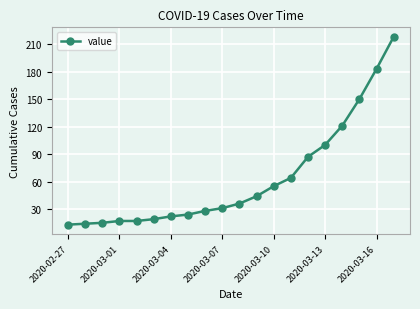

What is the difference between the second highest and second lowest values?

169